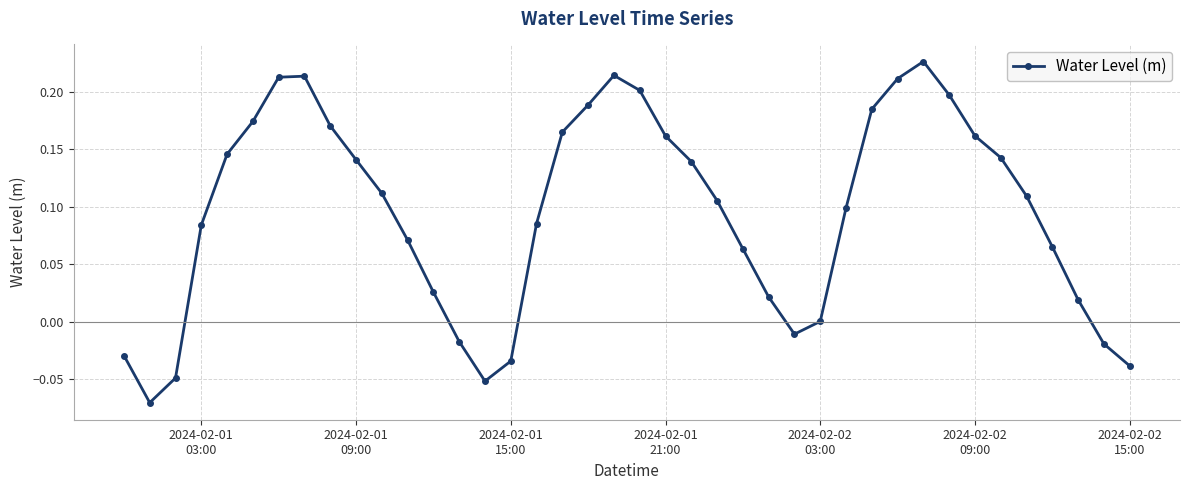

What is the sum of all values?

3.8